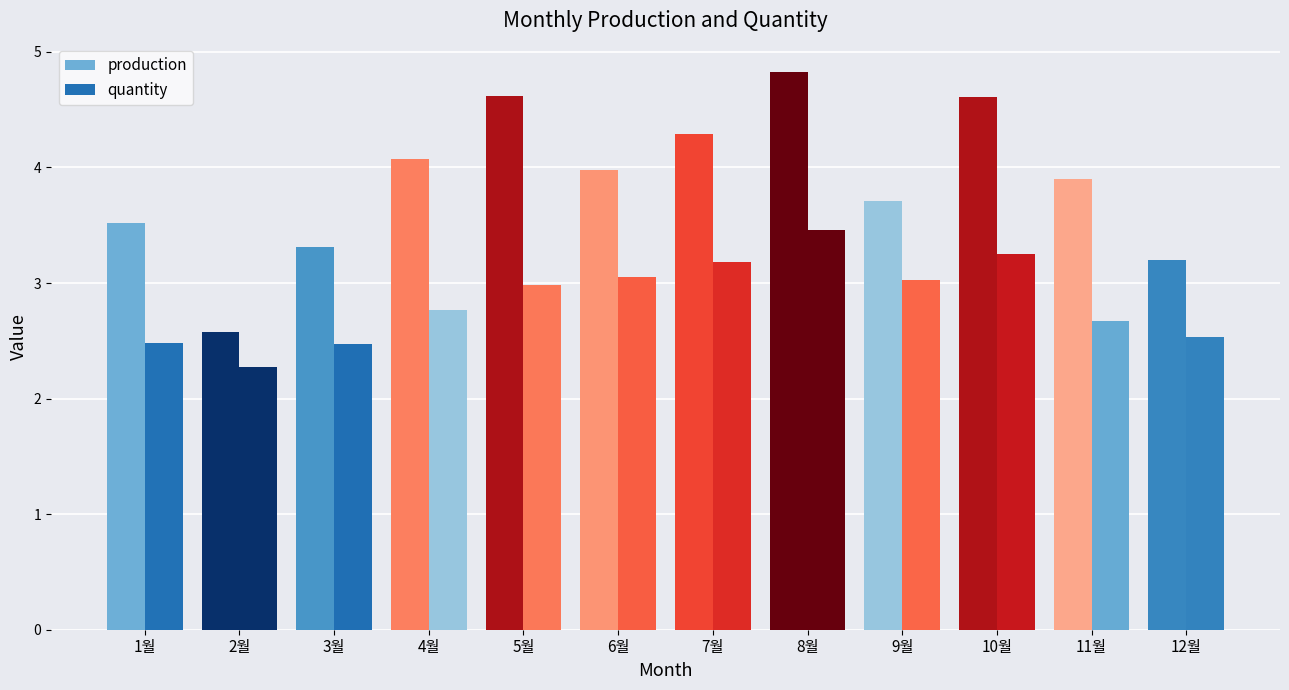

What are all the series names shown in the legend?

production, quantity